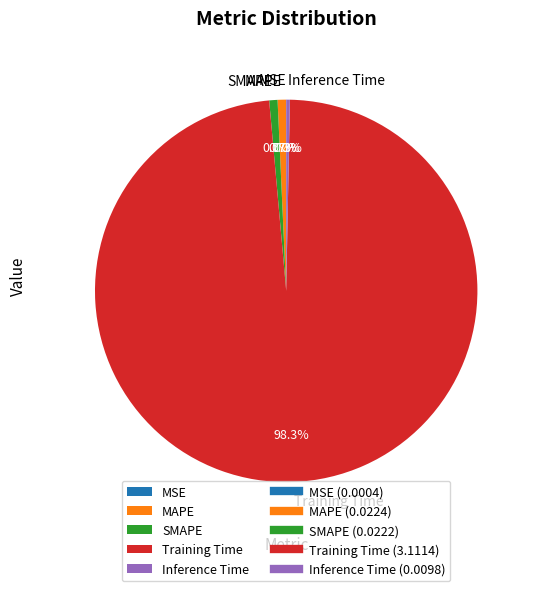

Is there any slice that represents more than half of the pie?

Yes